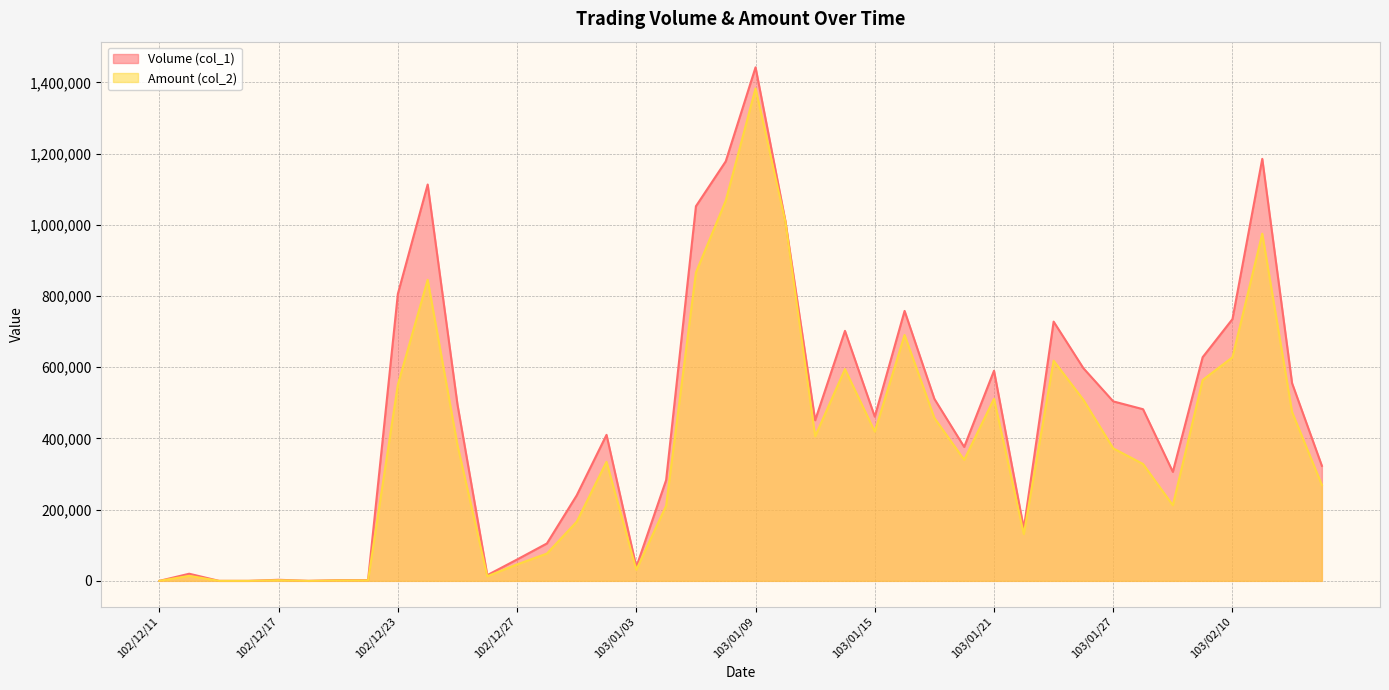

Which series changed the most between 102/12/16 and 103/01/02?

Volume (col_1)